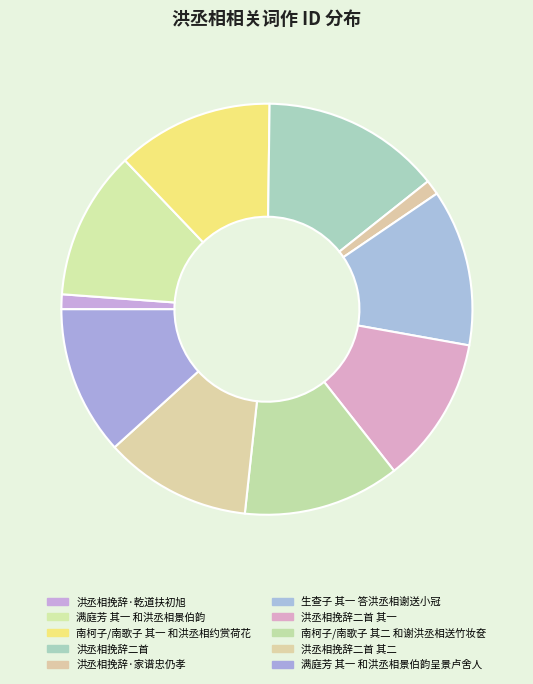

Does any single category account for the majority?

No